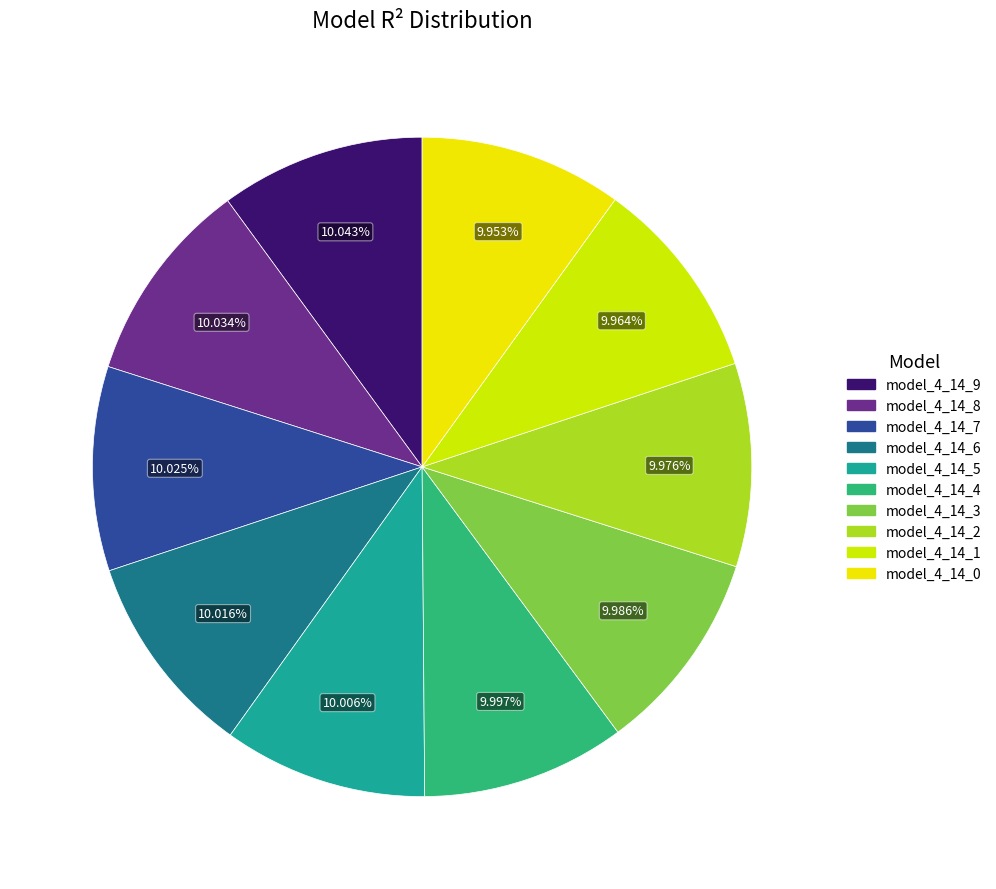

How many slices are in this pie chart?

10